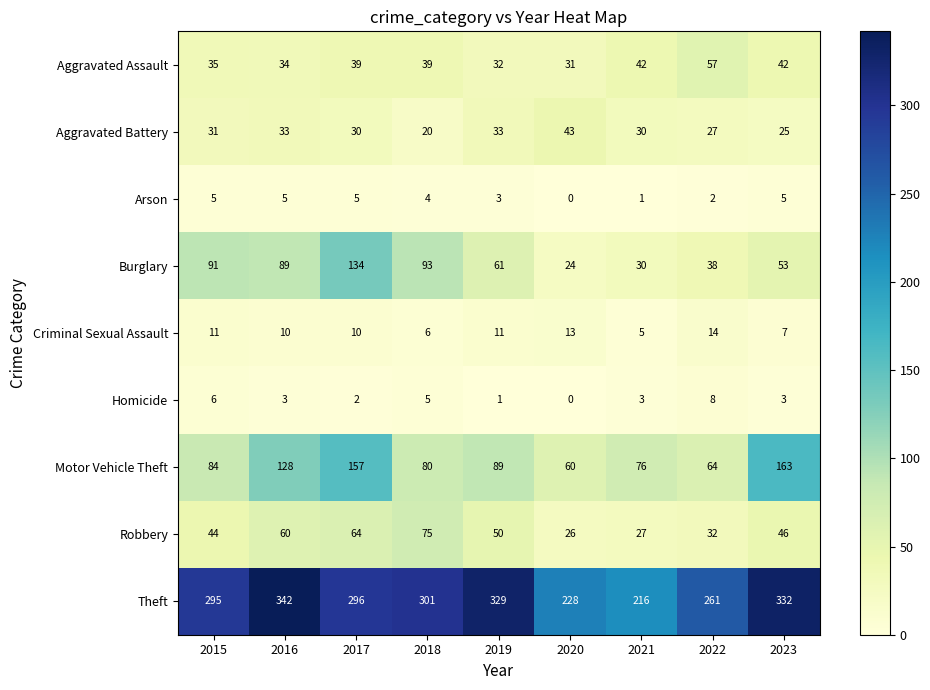

The value of Robbery at 2017 is 64. True or false?

True